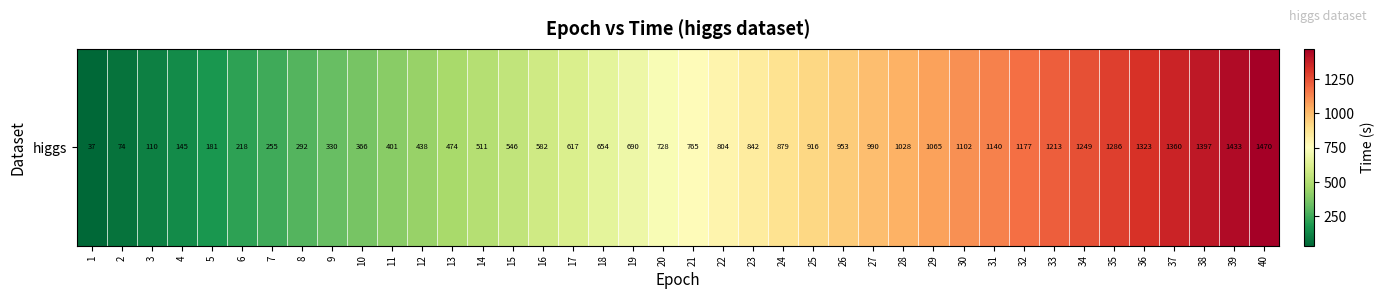

The value at 4 is 212.8. True or false?

False